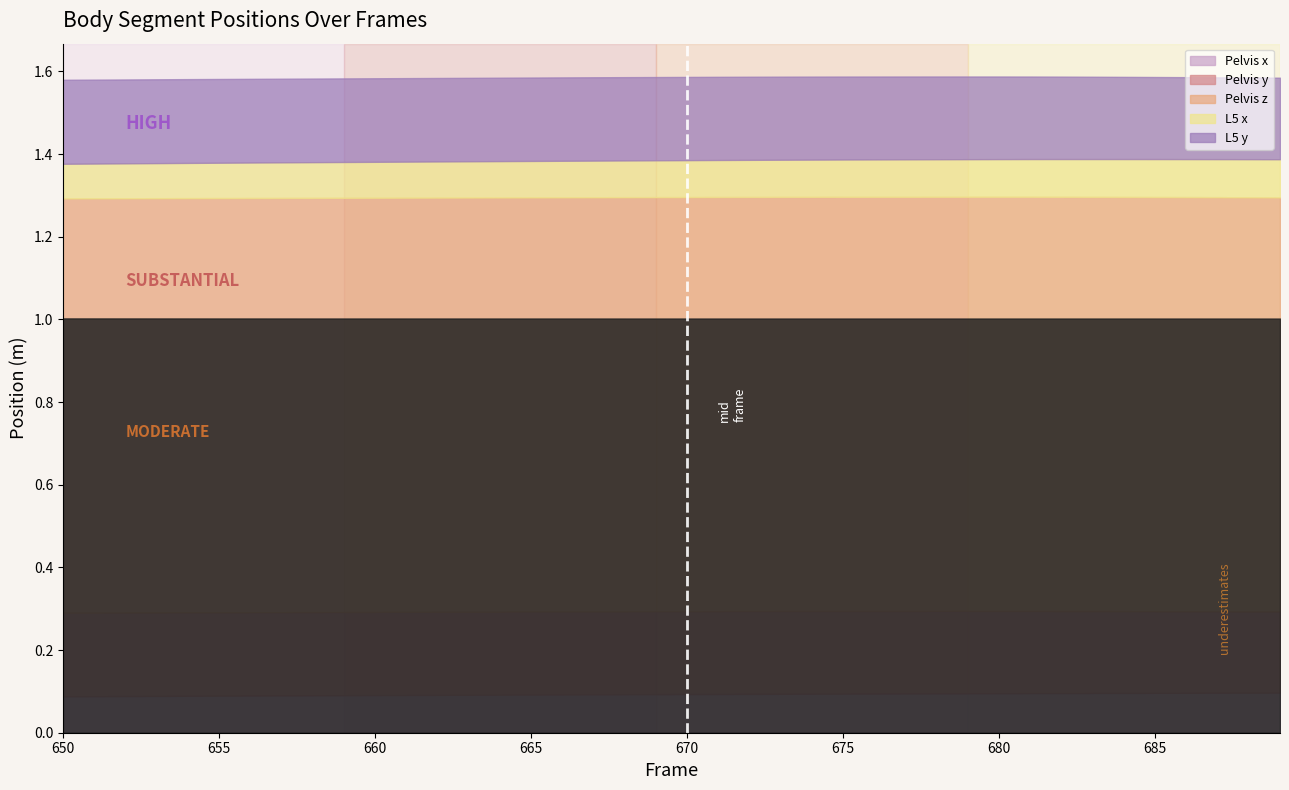

Rank the series by their maximum value, from lowest to highest.

L5 x, Pelvis x, Pelvis y, L5 y, Pelvis z